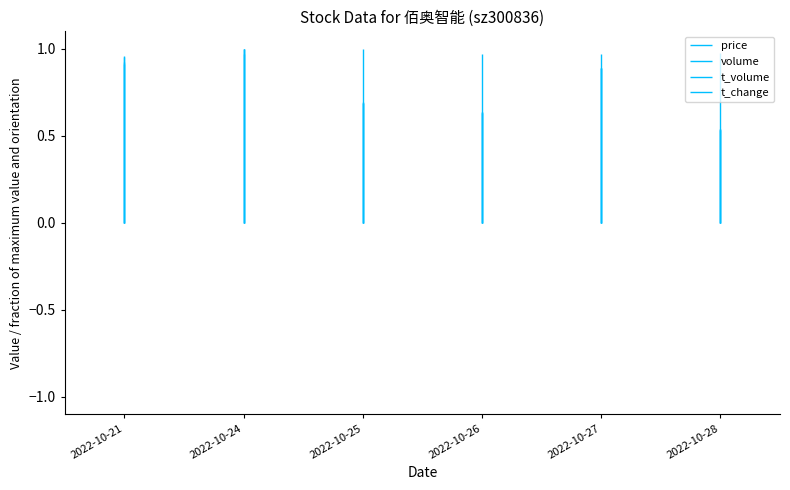

At 2022-10-21, list the series in order from largest to smallest.

price, volume, t_volume, t_change